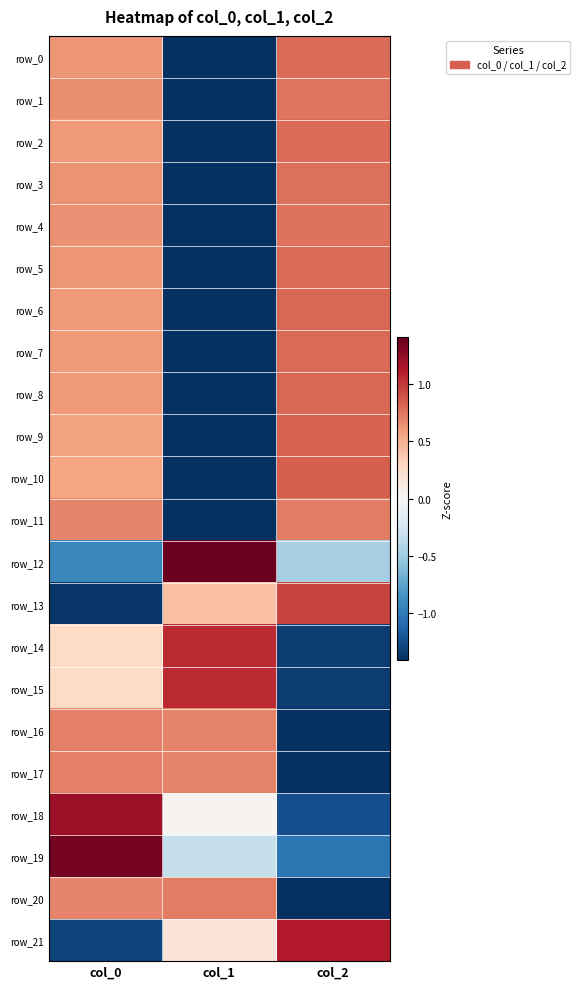

Reading left to right, extract all data points from this chart.

row_0: 0.6	-1.4	0.8
row_1: 0.7	-1.4	0.8
row_2: 0.6	-1.4	0.8
row_3: 0.6	-1.4	0.8
row_4: 0.6	-1.4	0.8
row_5: 0.6	-1.4	0.8
row_6: 0.6	-1.4	0.8
row_7: 0.6	-1.4	0.8
row_8: 0.6	-1.4	0.8
row_9: 0.6	-1.4	0.8
row_10: 0.6	-1.4	0.8
row_11: 0.7	-1.4	0.7
row_12: -0.9	1.4	-0.5
row_13: -1.4	0.4	1.0
row_14: 0.3	1.1	-1.3
row_15: 0.3	1.1	-1.3
row_16: 0.7	0.7	-1.4
row_17: 0.7	0.7	-1.4
row_18: 1.2	0.0	-1.2
row_19: 1.4	-0.3	-1.0
row_20: 0.7	0.7	-1.4
row_21: -1.3	0.2	1.1